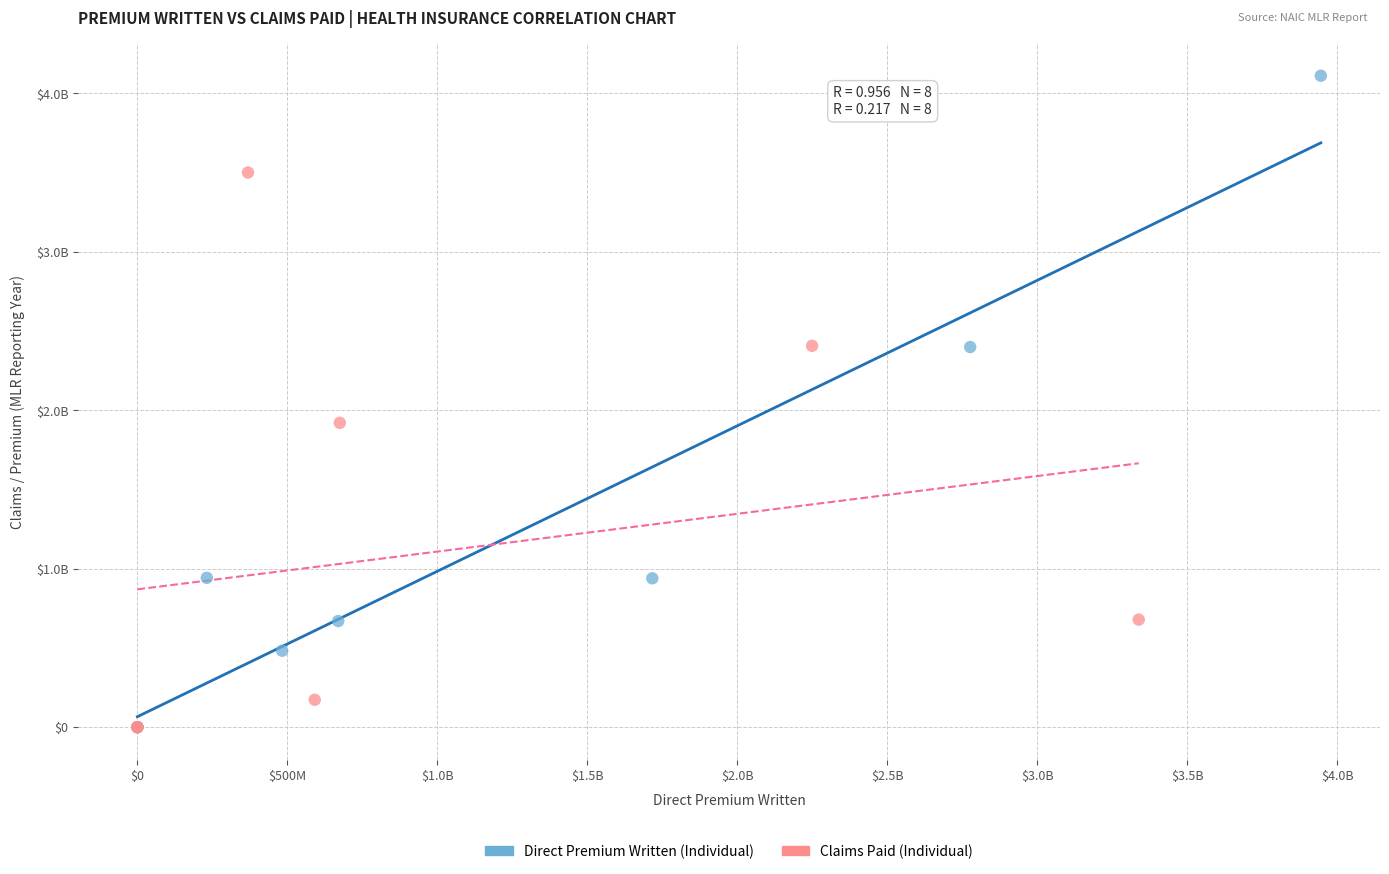

Which series has the widest spread of Y values?

Direct Premium Written (Individual)